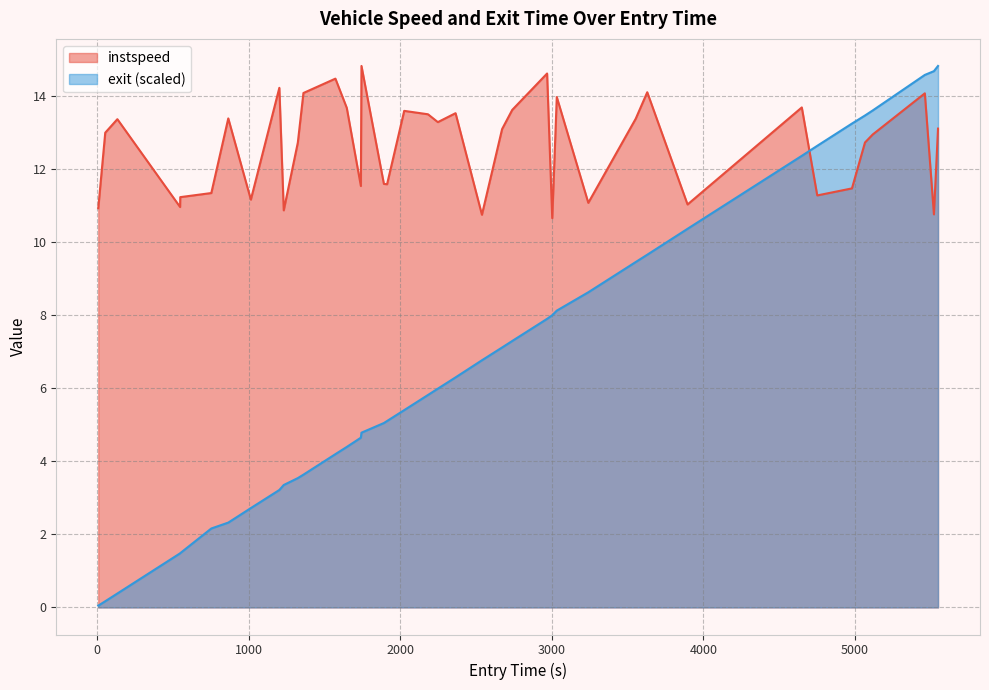

Where does the instspeed series first go above 13?

52.0